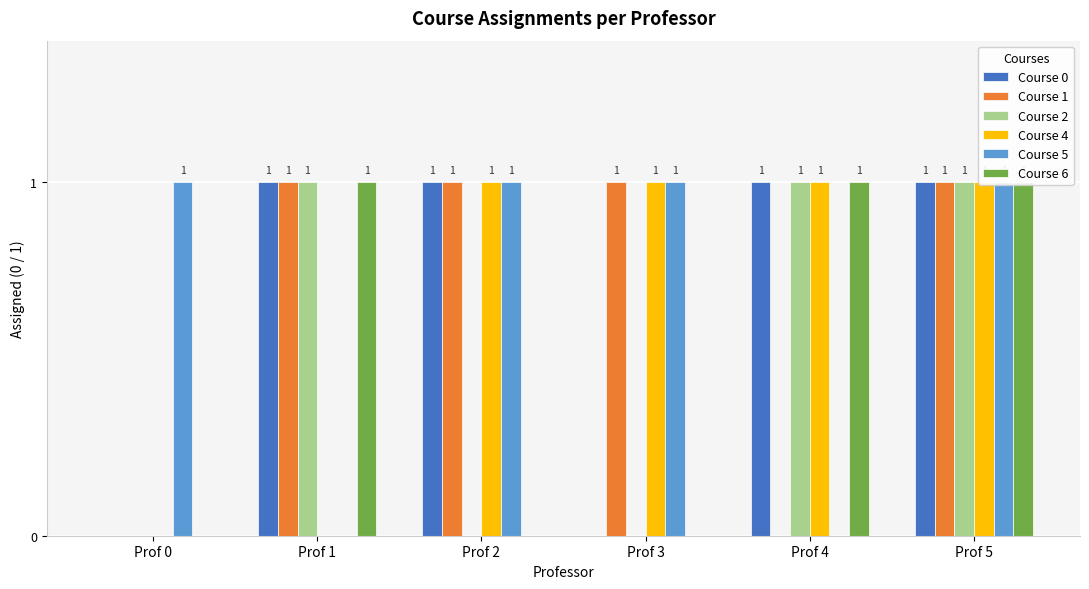

Between Prof 5 and Prof 2, which is larger?

Prof 5